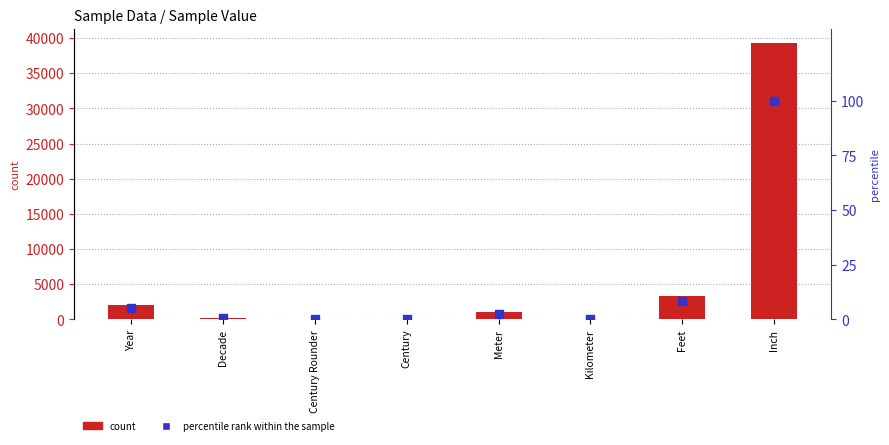

Which series reaches the maximum Y coordinate?

Sample Value